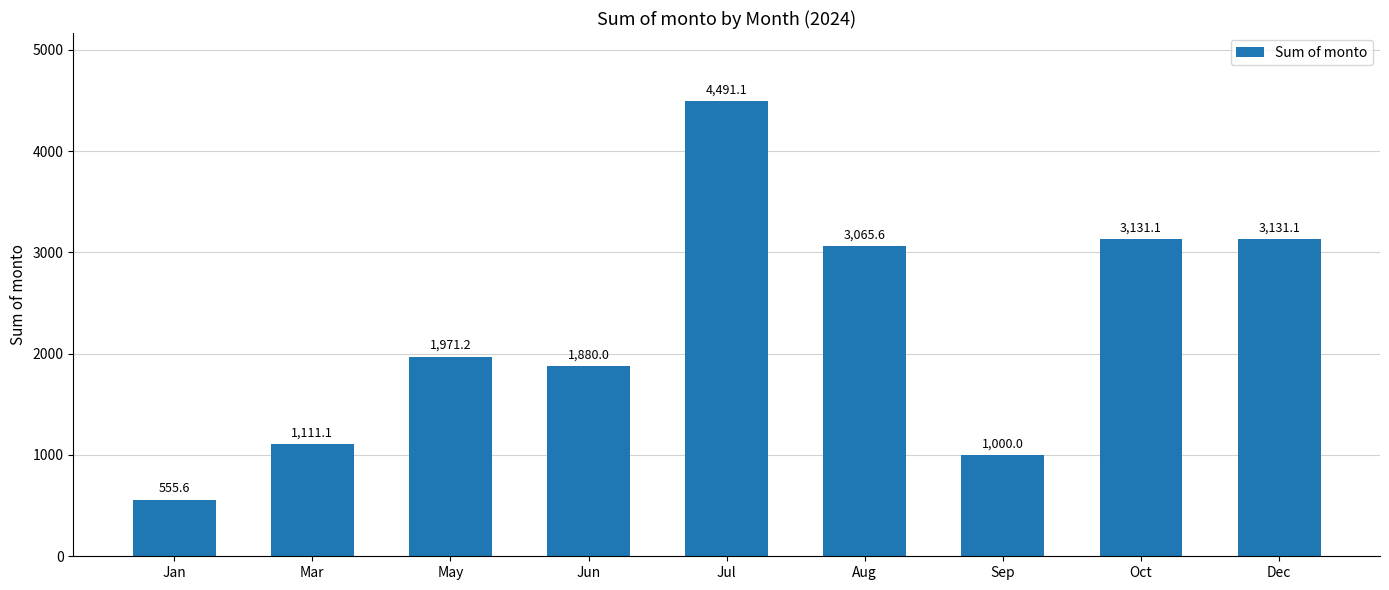

Are the bars grouped side by side (vs. stacked)?

No